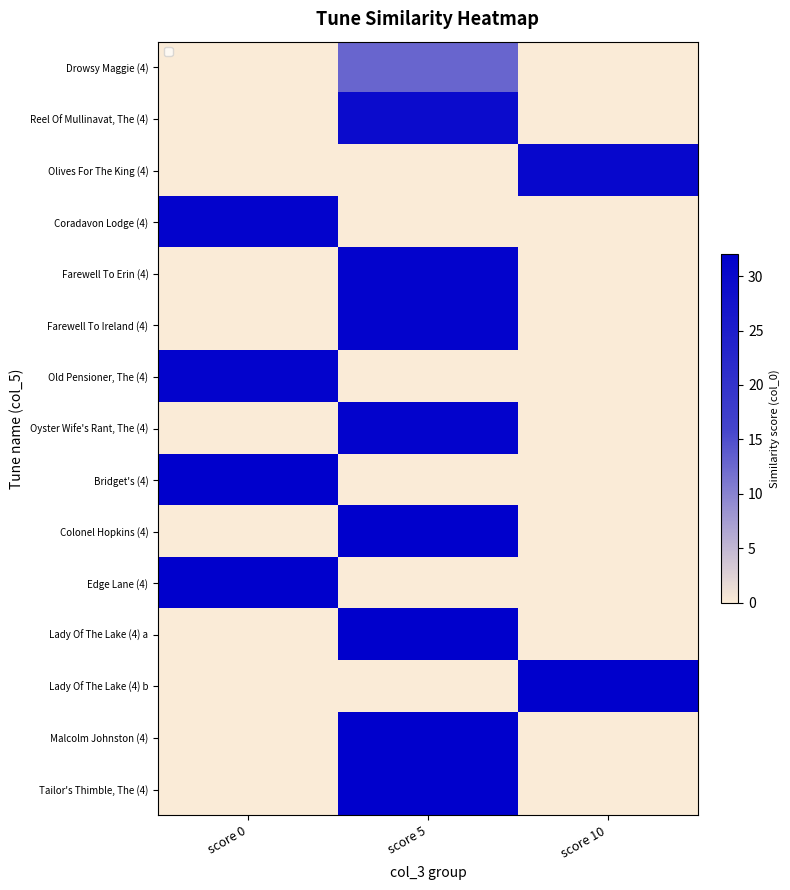

Reading left to right, extract all data points from this chart.

Drowsy Maggie (4): score 0=0.0	score 5=12.8	score 10=0.0
Reel Of Mullinavat, The (4): score 0=0.0	score 5=29.2	score 10=0.0
Olives For The King (4): score 0=0.0	score 5=0.0	score 10=30.1
Coradavon Lodge (4): score 0=31.0	score 5=0.0	score 10=0.0
Farewell To Erin (4): score 0=0.0	score 5=31.0	score 10=0.0
Farewell To Ireland (4): score 0=0.0	score 5=31.0	score 10=0.0
Old Pensioner, The (4): score 0=31.0	score 5=0.0	score 10=0.0
Oyster Wife's Rant, The (4): score 0=0.0	score 5=31.0	score 10=0.0
Bridget's (4): score 0=32.0	score 5=0.0	score 10=0.0
Colonel Hopkins (4): score 0=0.0	score 5=32.0	score 10=0.0
Edge Lane (4): score 0=32.0	score 5=0.0	score 10=0.0
Lady Of The Lake (4) a: score 0=0.0	score 5=32.0	score 10=0.0
Lady Of The Lake (4) b: score 0=0.0	score 5=0.0	score 10=32.0
Malcolm Johnston (4): score 0=0.0	score 5=32.0	score 10=0.0
Tailor's Thimble, The (4): score 0=0.0	score 5=32.0	score 10=0.0